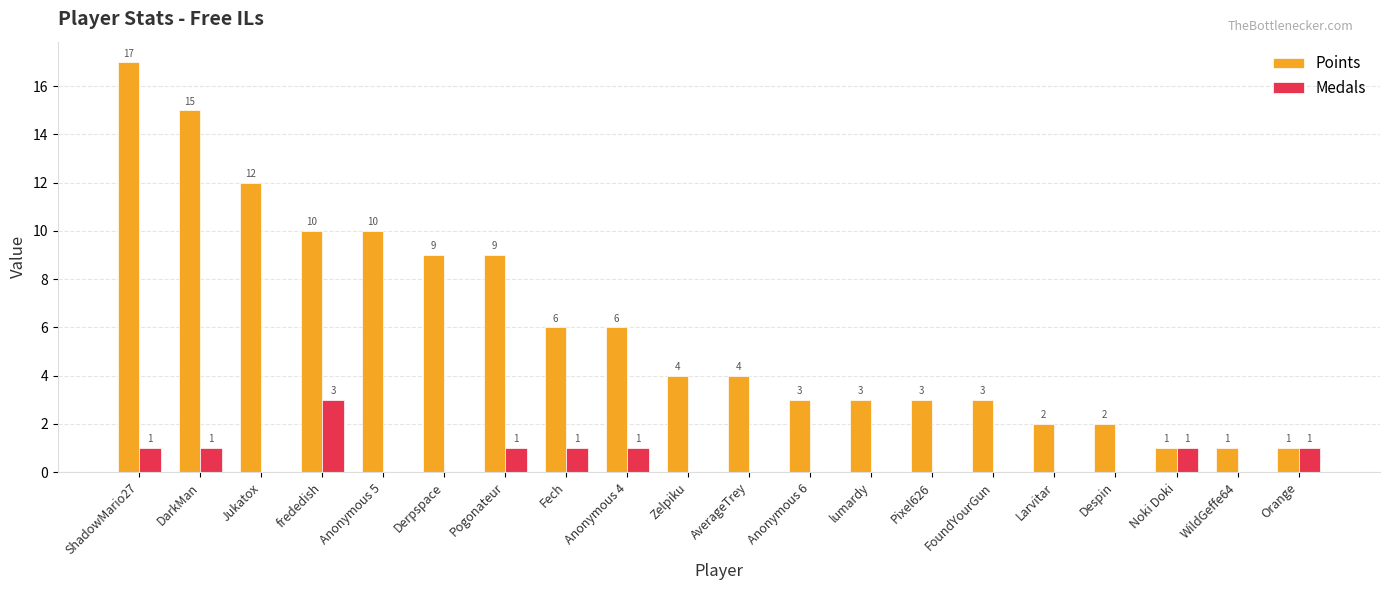

Reading right to left, what are all the values shown in this chart?

Points: Orange=1	WildGeffe64=1	Noki Doki=1	Despin=2	Larvitar=2	FoundYourGun=3	Pixel626=3	lumardy=3	Anonymous 6=3	AverageTrey=4	Zelpiku=4	Anonymous 4=6	Fech=6	Pogonateur=9	Derpspace=9	Anonymous 5=10	frededish=10	Jukatox=12	DarkMan=15	ShadowMario27=17
Medals: Orange=1	WildGeffe64=0	Noki Doki=1	Despin=0	Larvitar=0	FoundYourGun=0	Pixel626=0	lumardy=0	Anonymous 6=0	AverageTrey=0	Zelpiku=0	Anonymous 4=1	Fech=1	Pogonateur=1	Derpspace=0	Anonymous 5=0	frededish=3	Jukatox=0	DarkMan=1	ShadowMario27=1